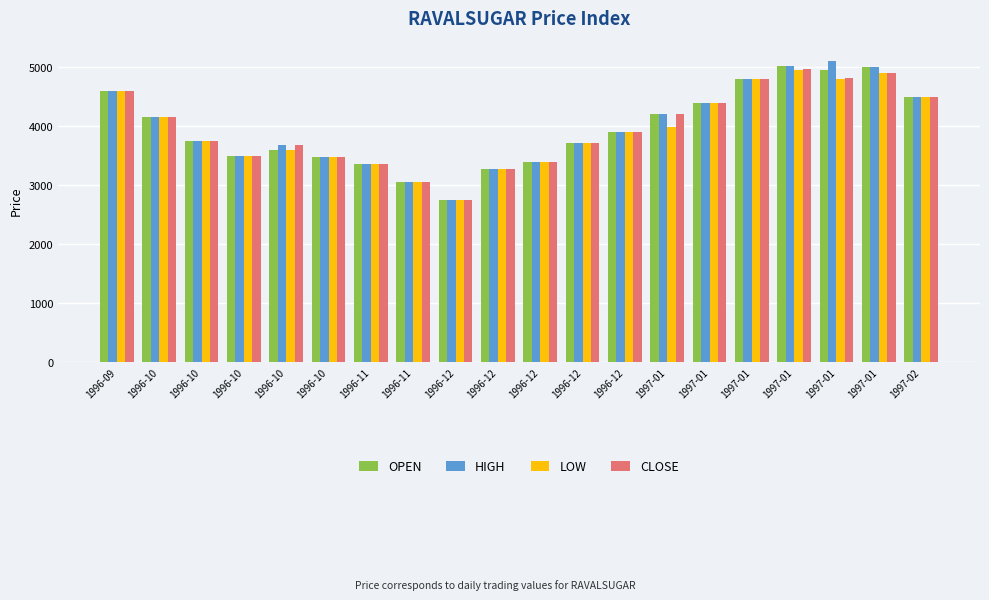

How many bars are there in total?

80